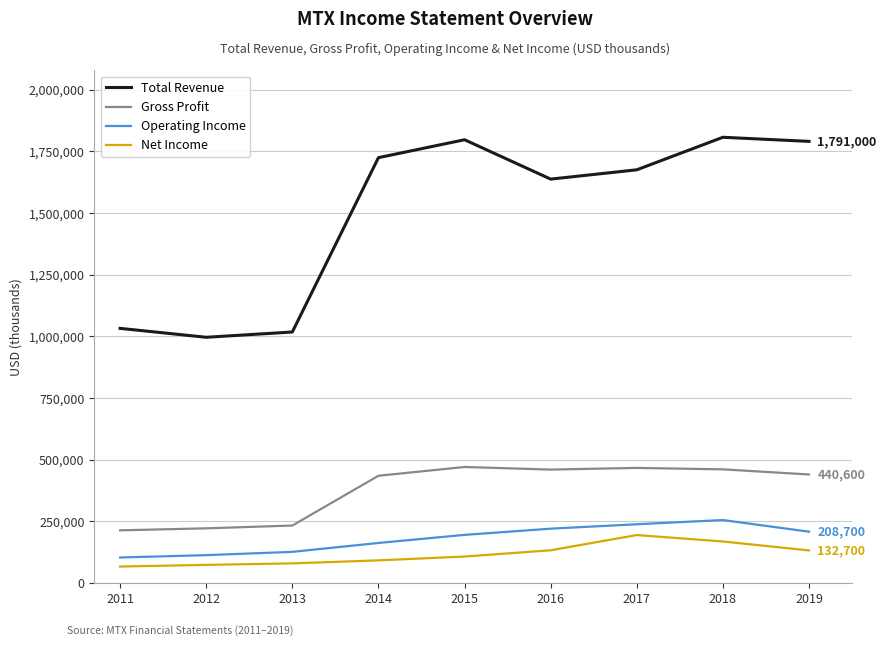

What is the total value across all series at 2014?

2415800